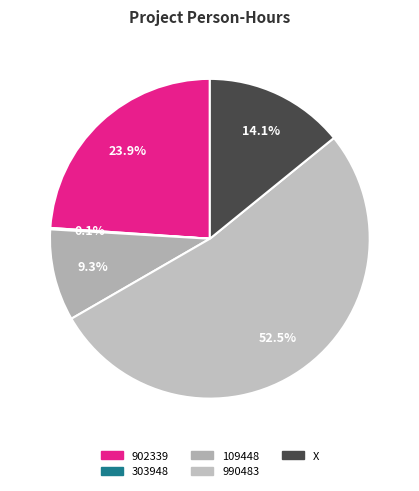

What is the total percentage of 902339 and X?

38.1%